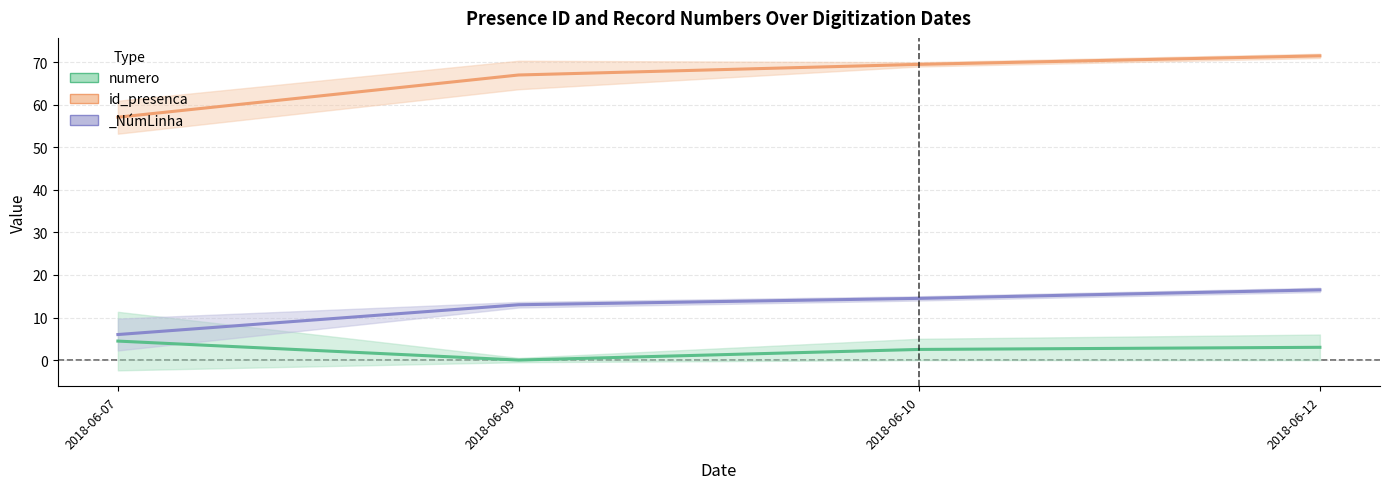

True or false: numero and id_presenca intersect in this chart.

False